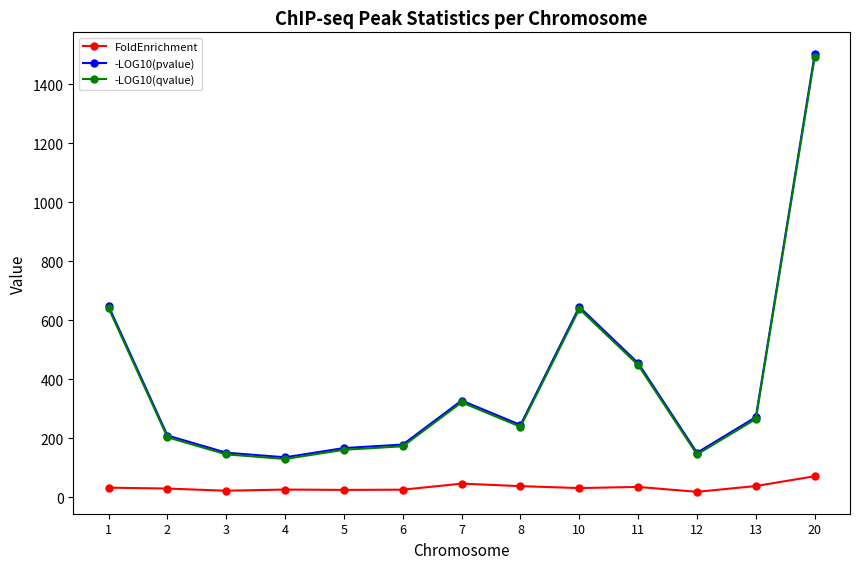

Where does the -LOG10(qvalue) series first go above 239?

1